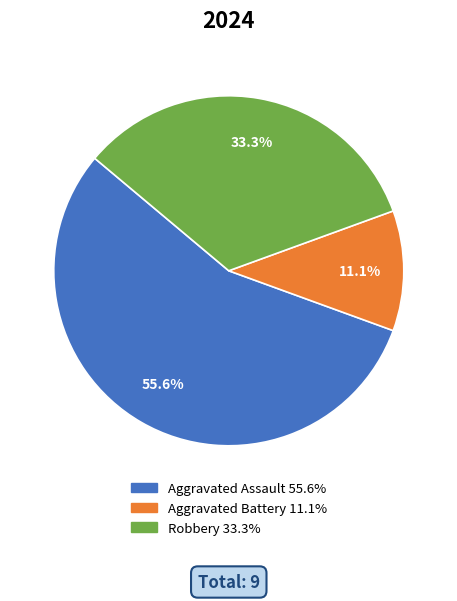

Combined, what portion of the pie is Aggravated Battery and Robbery?

44.4%